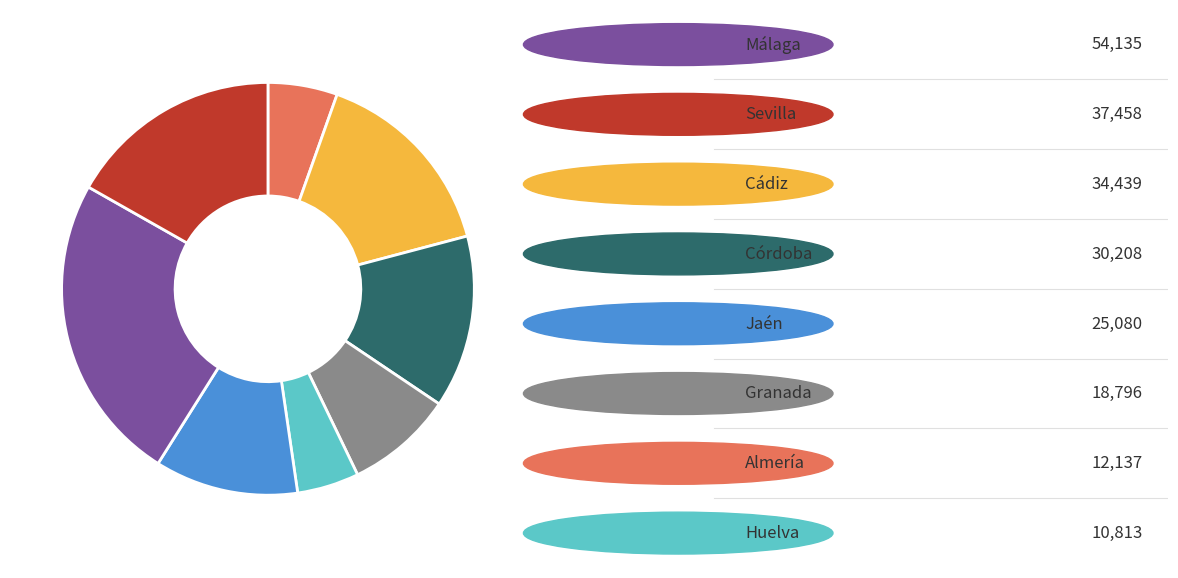

Is there a majority slice in this chart?

No